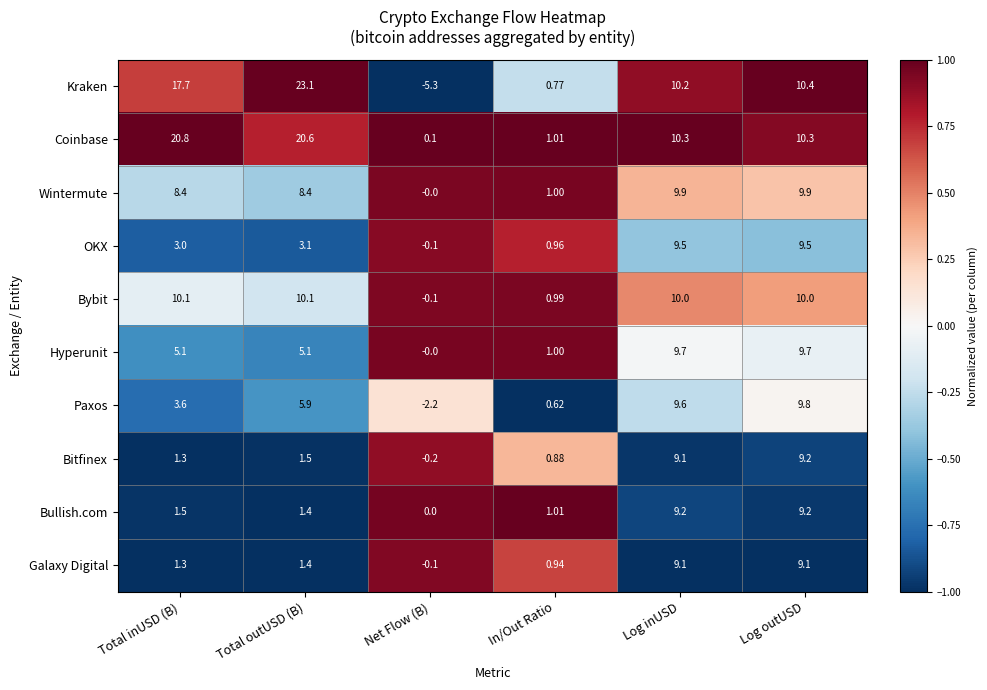

At which category is the sum across all series the highest?

Log outUSD